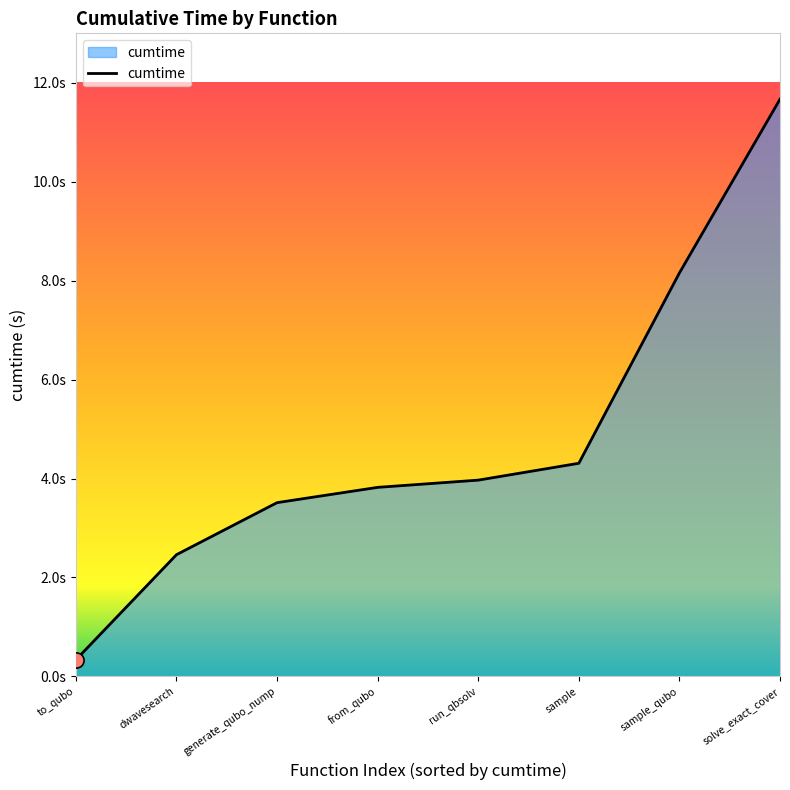

What is the change in value from run_qbsolv to sample_qubo?

+4.2